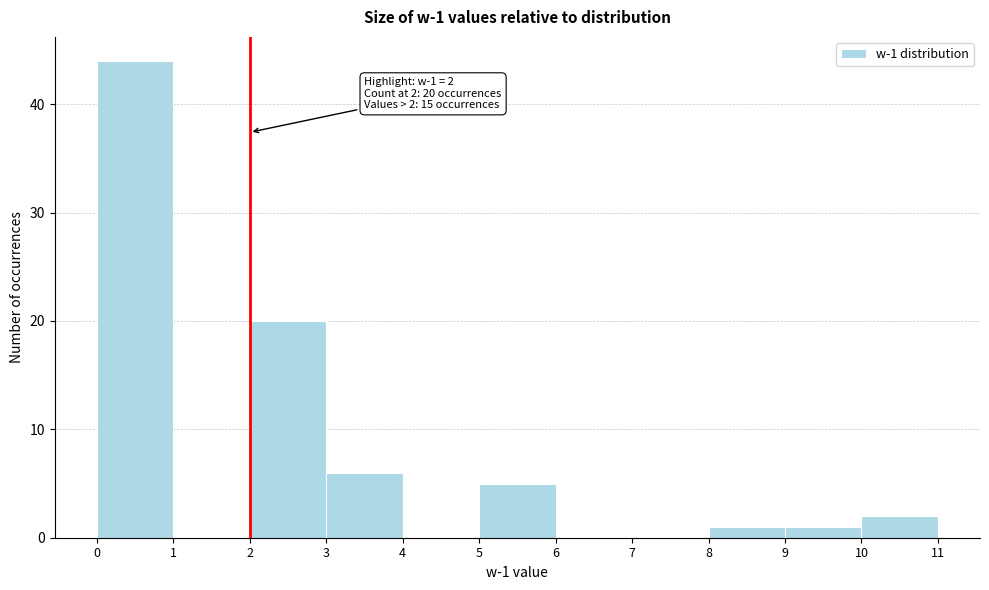

Over which range of the x-axis is the bar tallest?

0 to 1